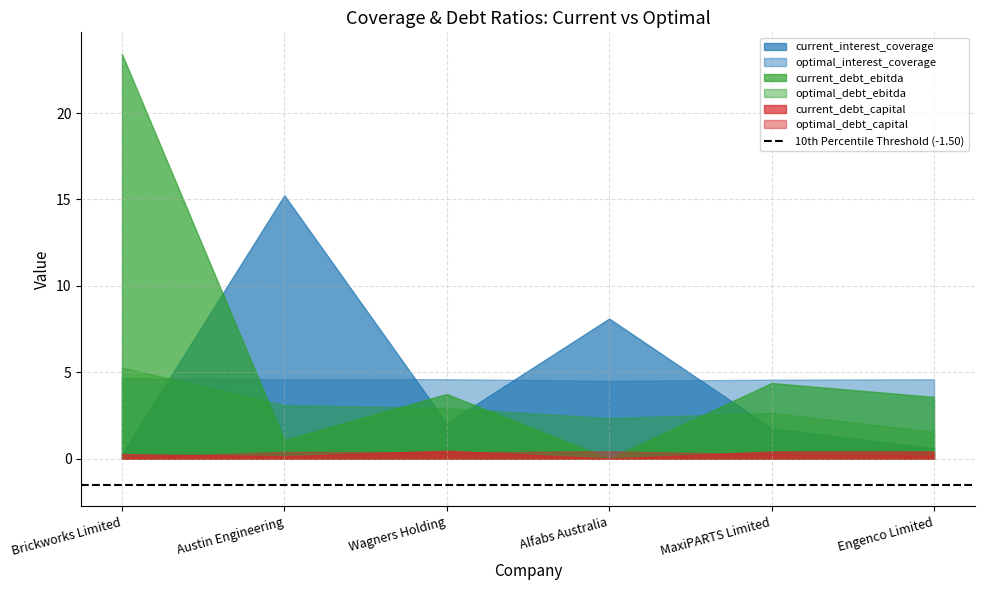

Which series has the largest total across all categories?

current_debt_ebitda